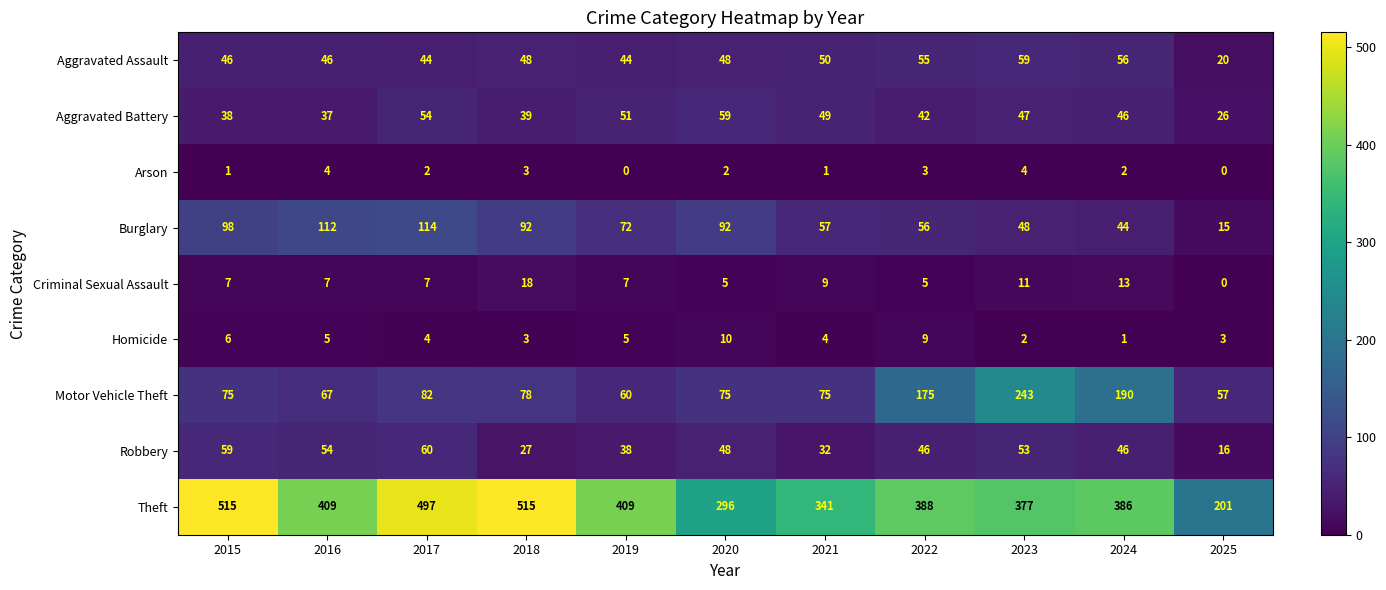

Which series has the widest spread of values?

Theft